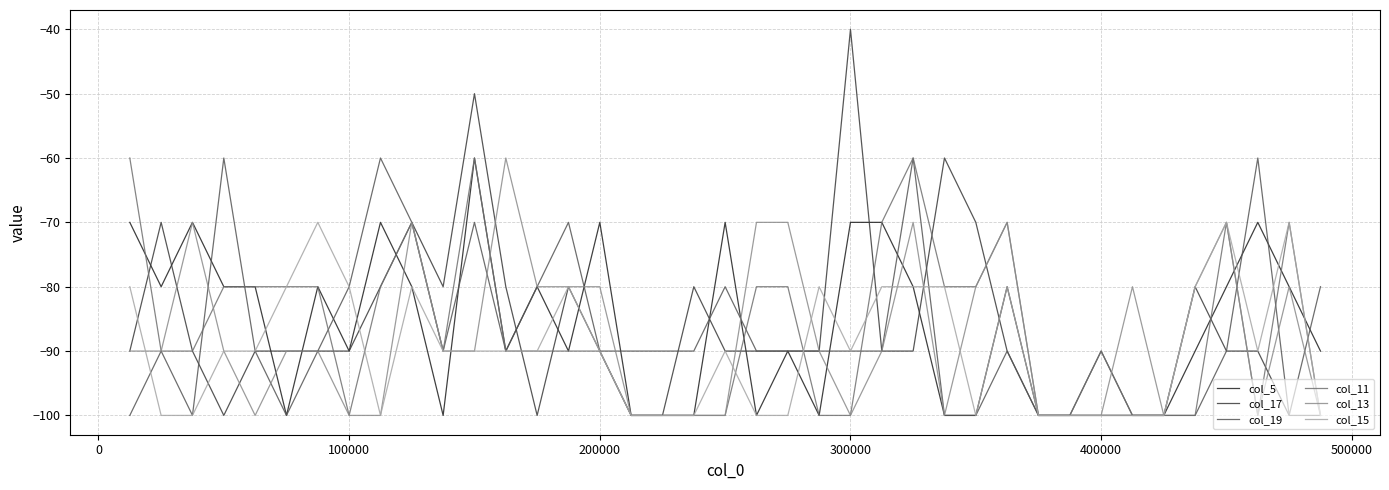

Which series has the widest spread of values?

col_17